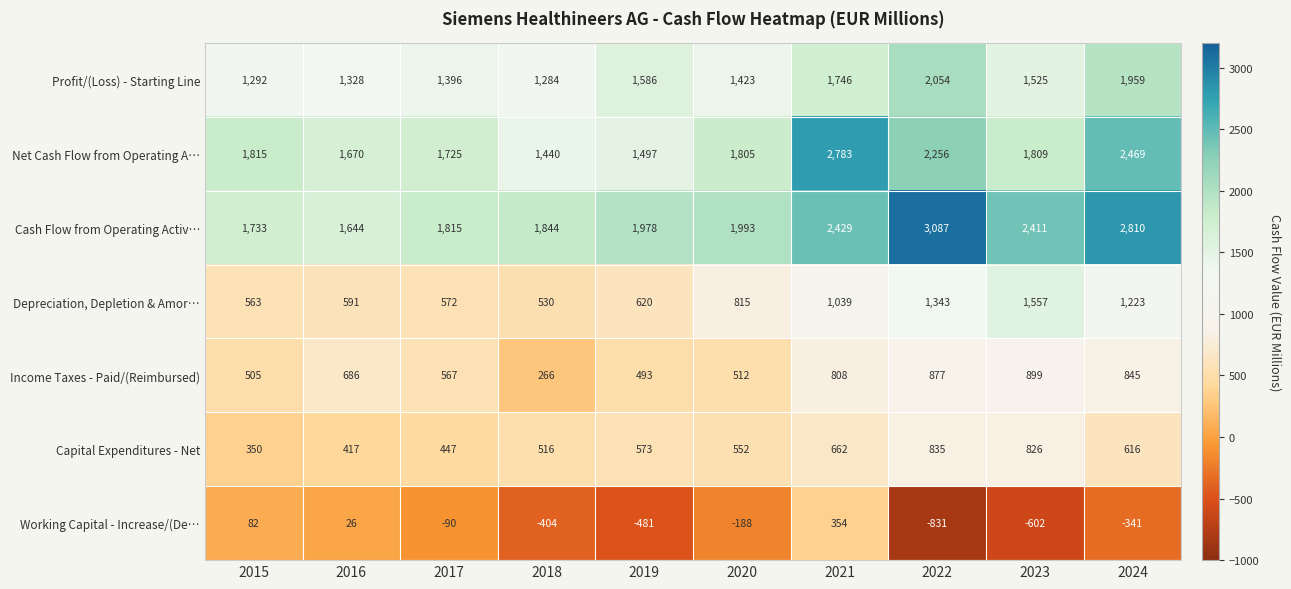

Which series has the widest spread of values?

Cash Flow from Operating Activ…